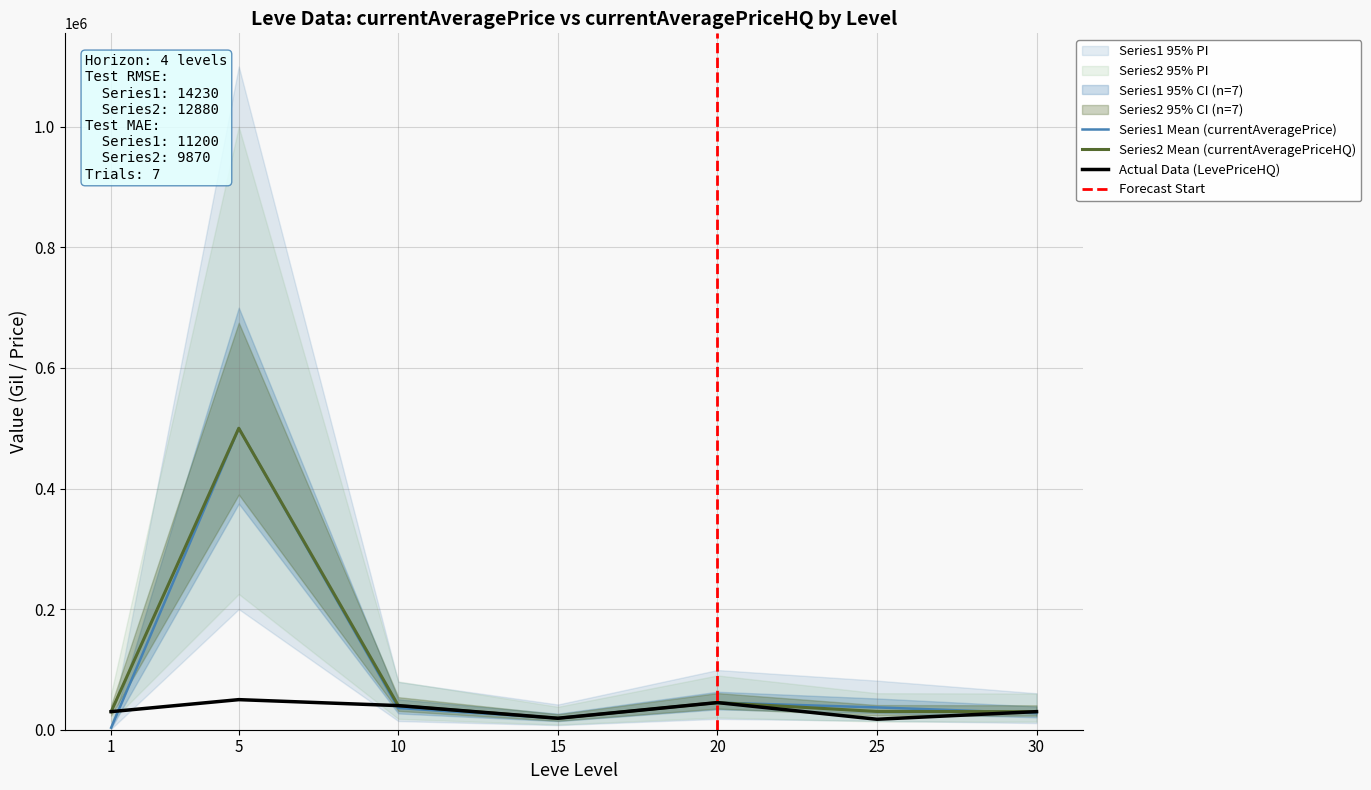

Which category has the highest value in the LevePriceHQ series?

5